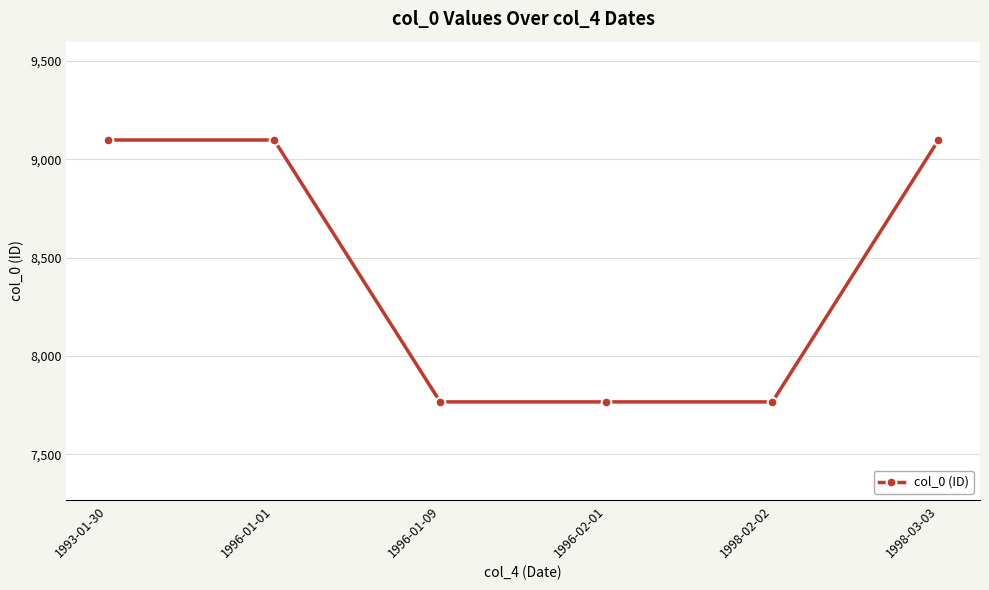

What is the smallest value displayed?

7766